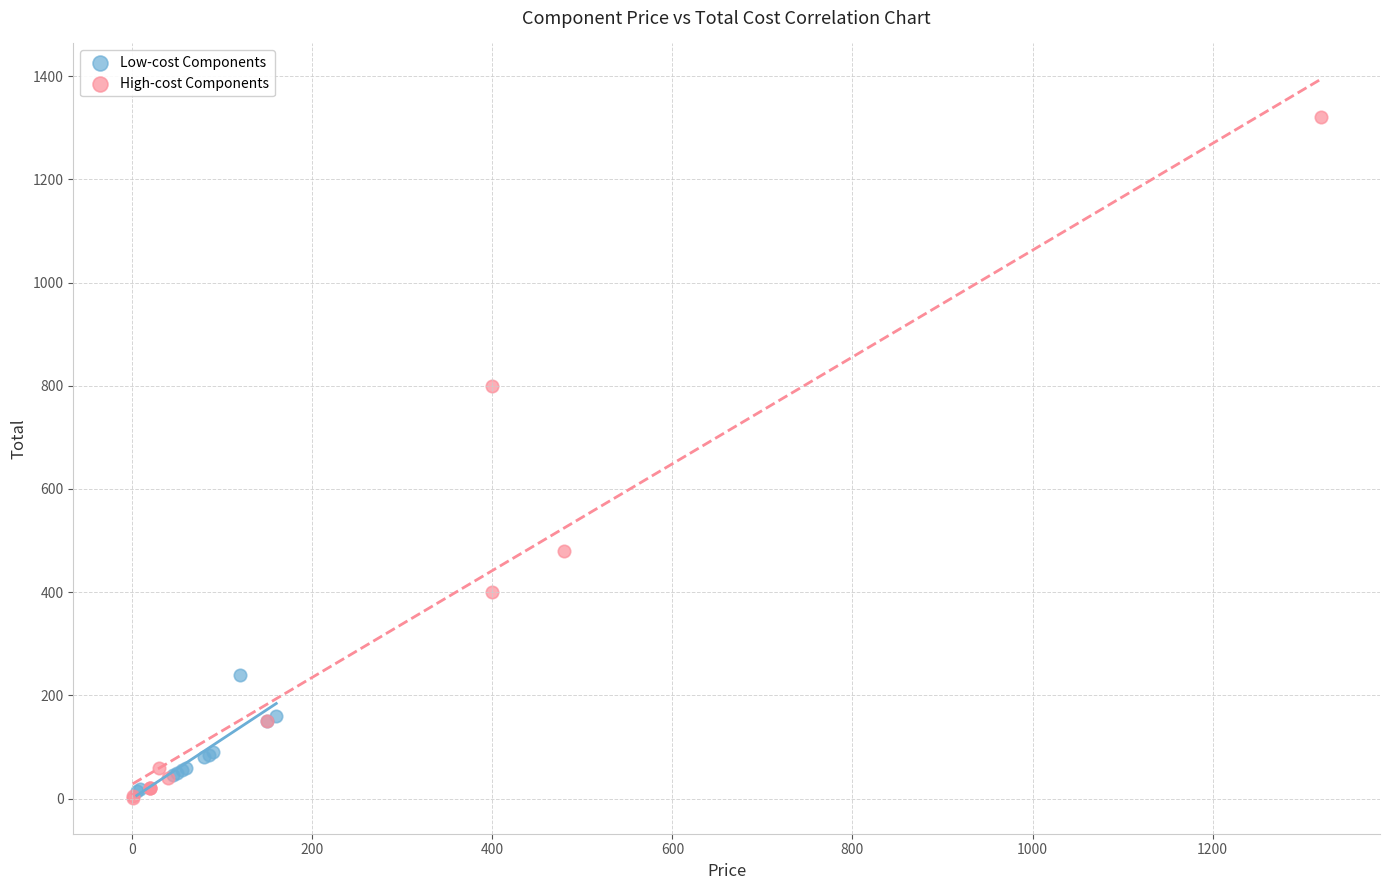

Which series contains the highest Y value?

High-cost Components